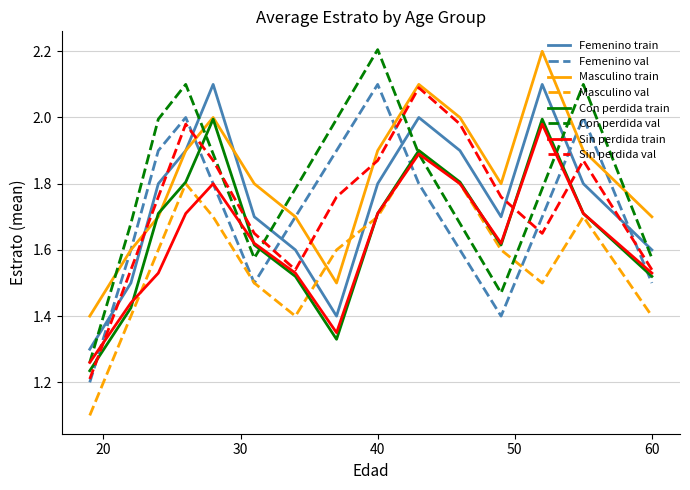

What is the maximum value shown in the chart?

2.2